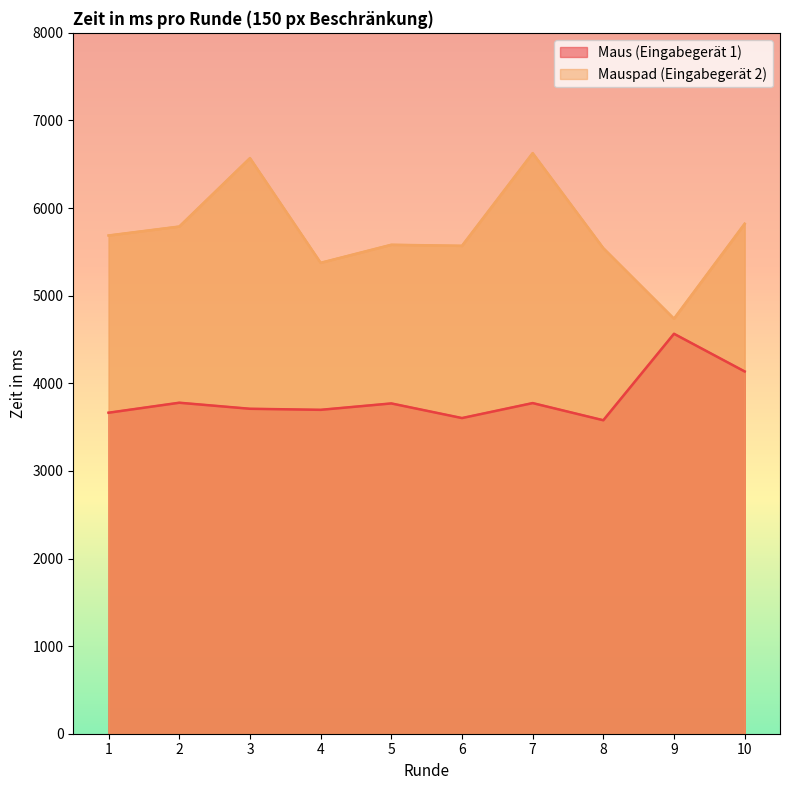

True or false: Mauspad (Eingabegerät 2) and Maus (Eingabegerät 1) cross at least once.

False